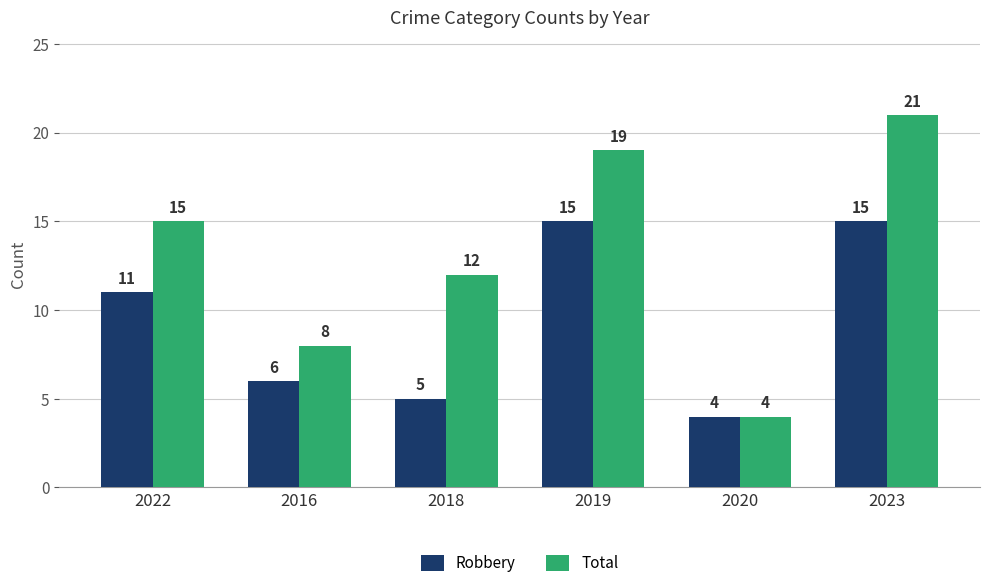

Which series has the widest spread of values?

Total